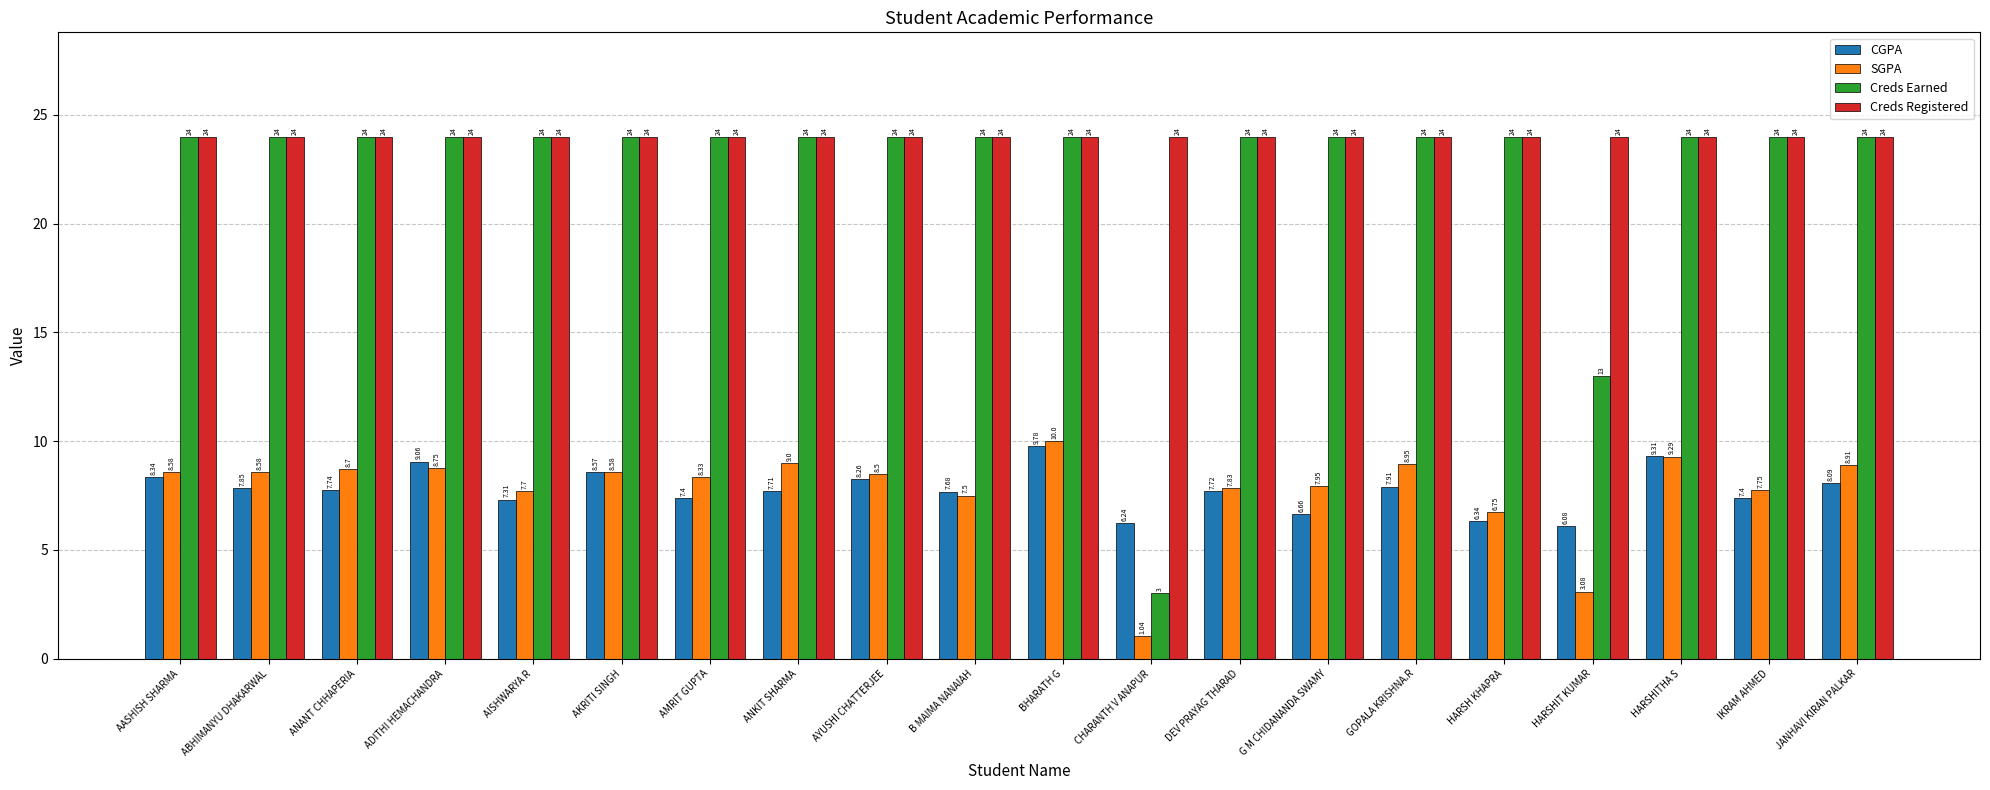

True or false: Creds Registered has a value of 24.0 at ANKIT SHARMA.

True